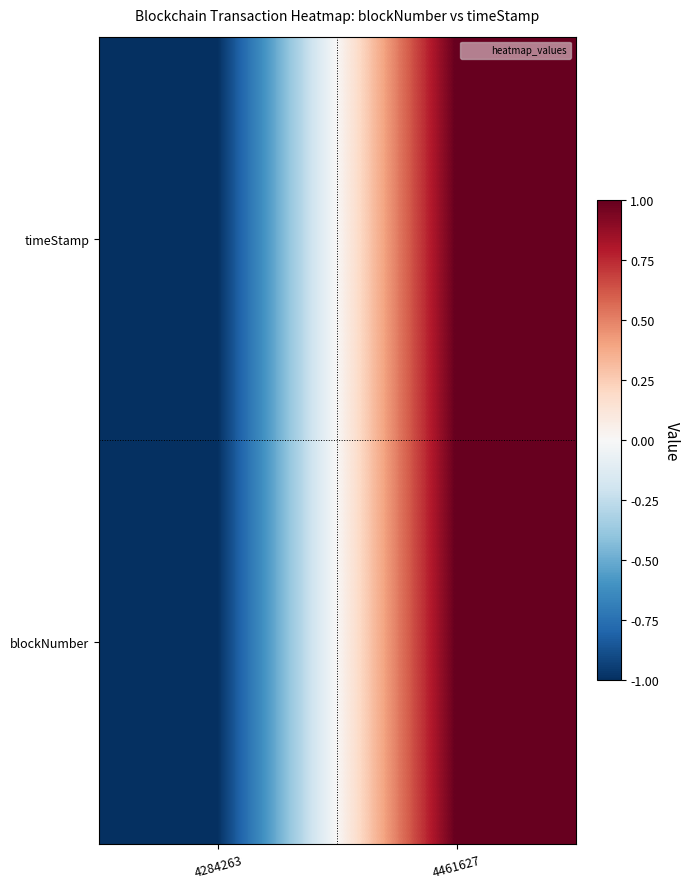

What is the total value across all series at 4284263?

-2